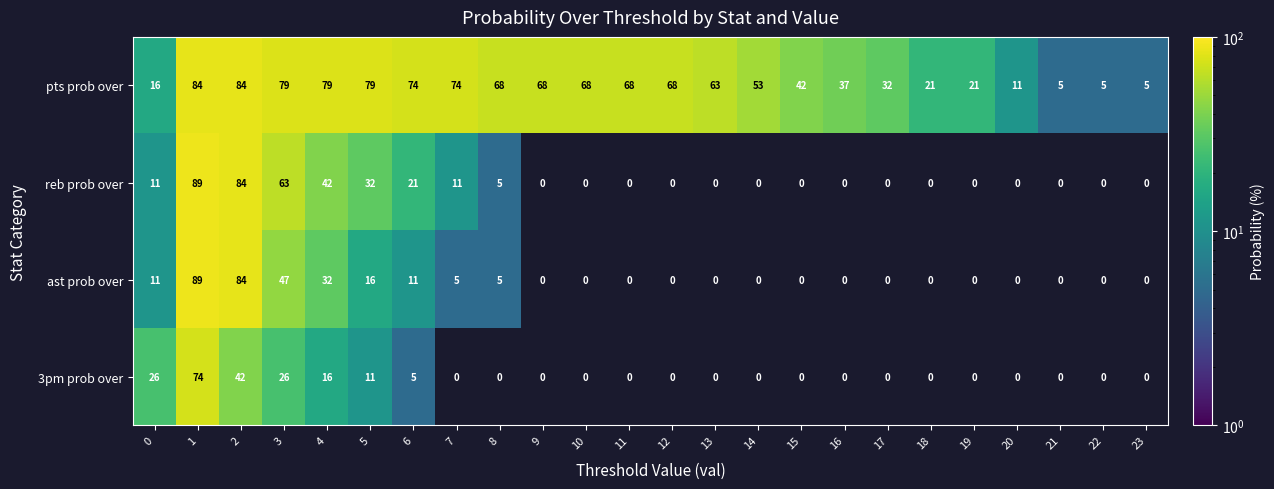

What is the total value across all series at 7?

90